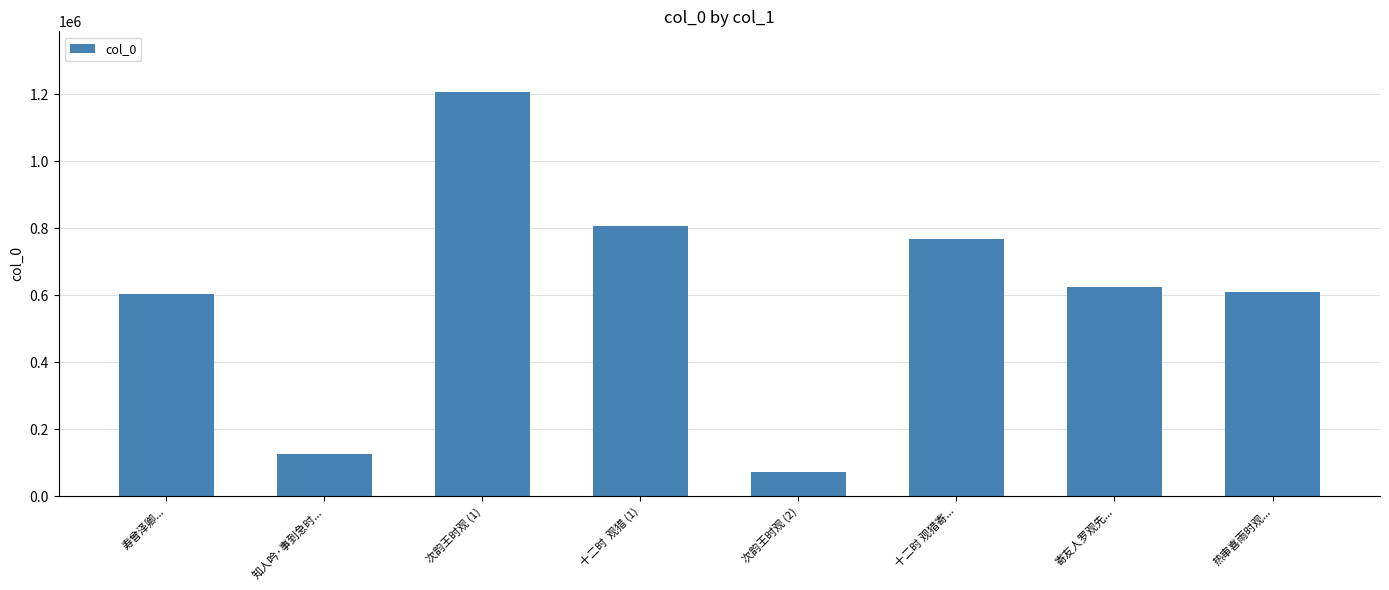

The value at 十二时 观猎寄... is 768685. True or false?

True